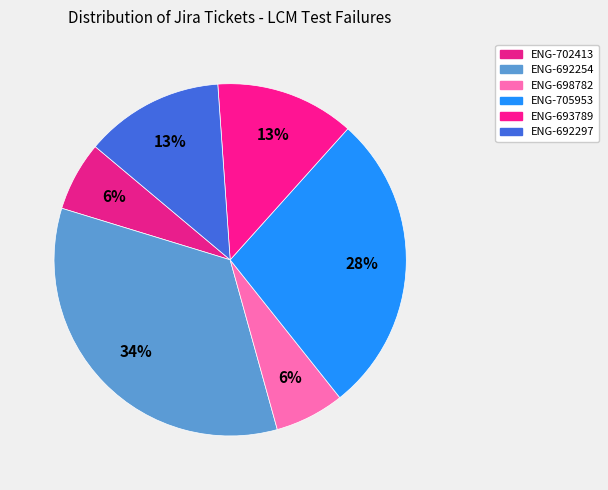

How many slices are in this pie chart?

6